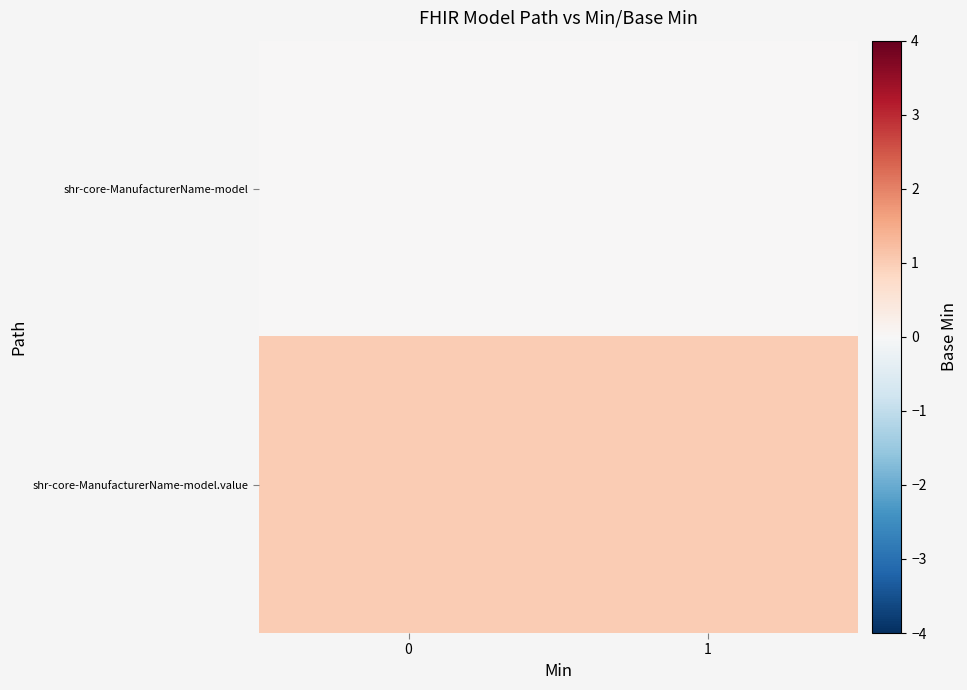

What is the spread (max minus min) of values at 1?

1